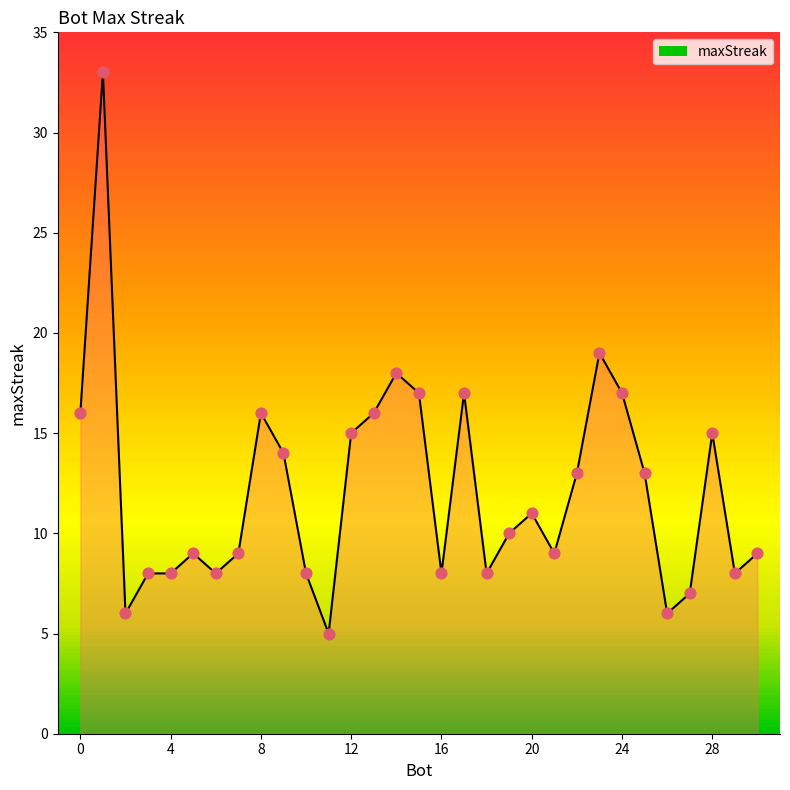

What is the greatest value displayed?

33